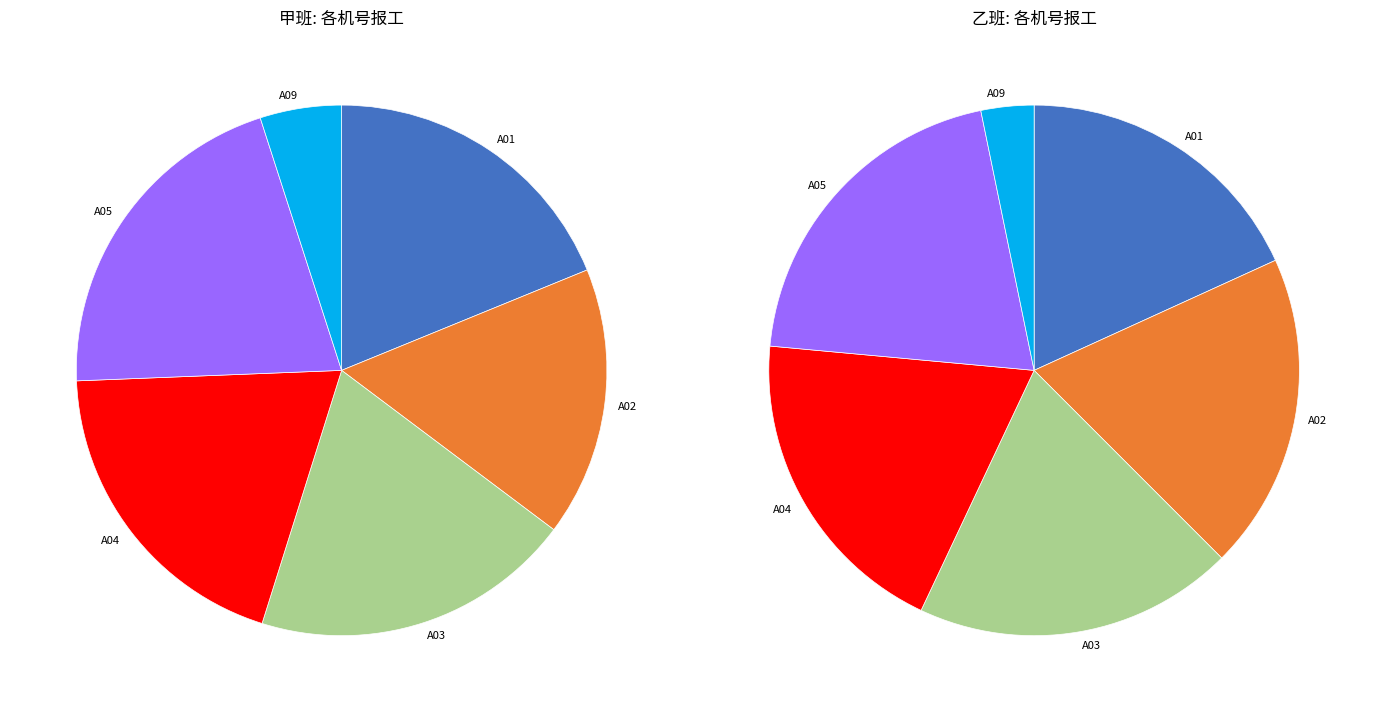

Is it true that A03 is 13% of the pie?

False